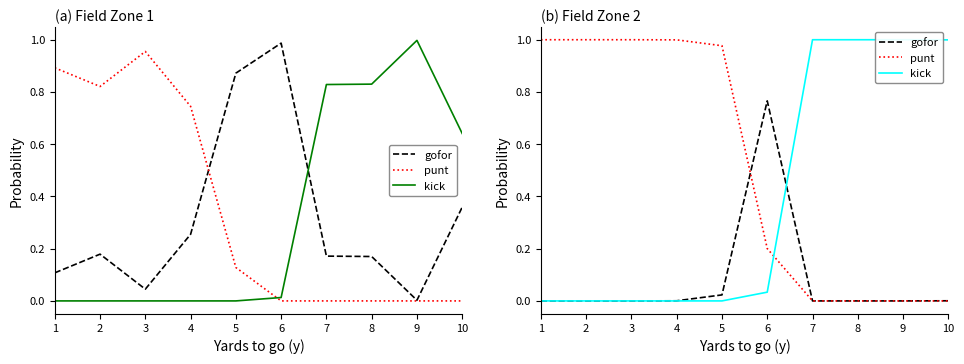

The punt series shows 0.1 at 6. True or false?

False